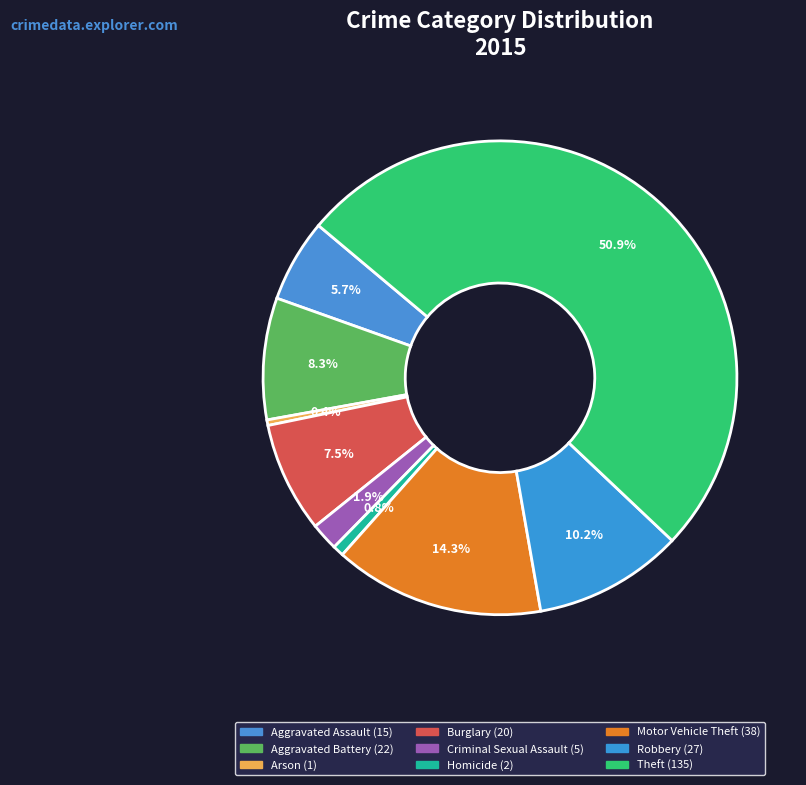

The Criminal Sexual Assault slice represents 2% of the pie. True or false?

True